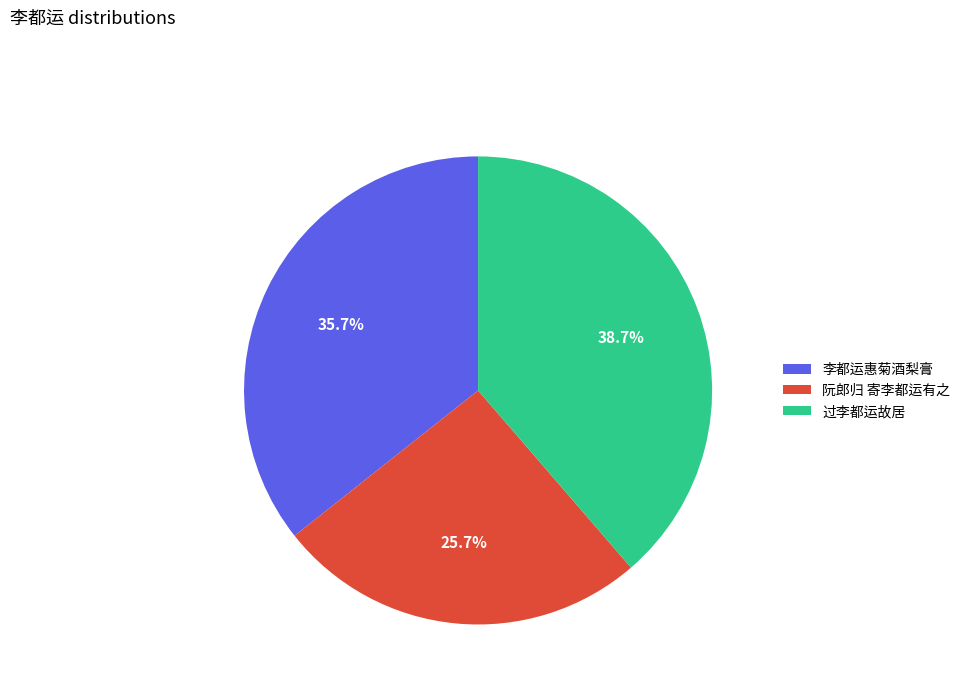

What is the ratio of the value at 阮郎归 寄李都运有之 to the value at 李都运惠菊酒梨膏?

0.7